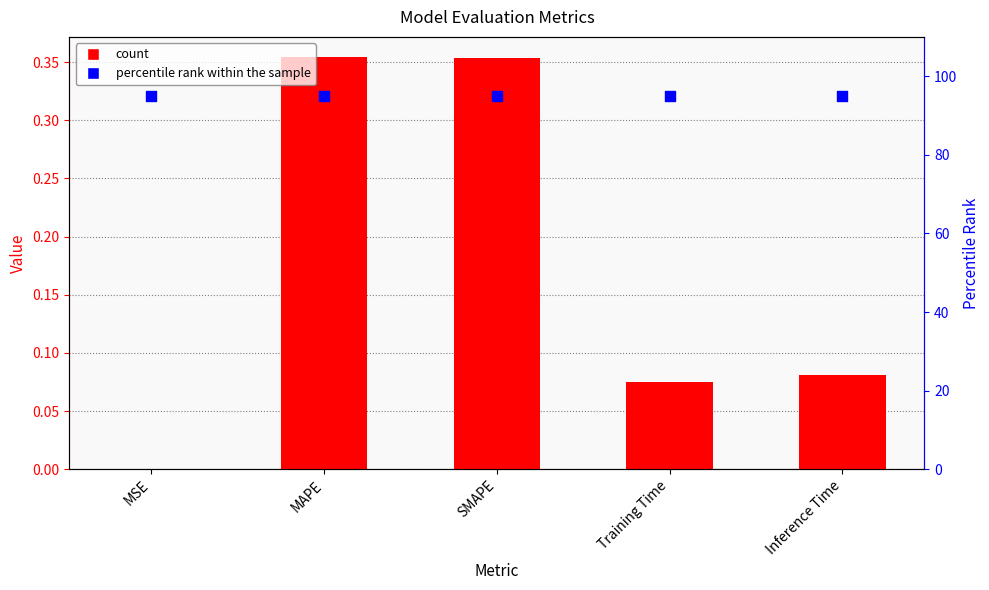

Which series reaches the maximum Y coordinate?

percentile rank within the sample